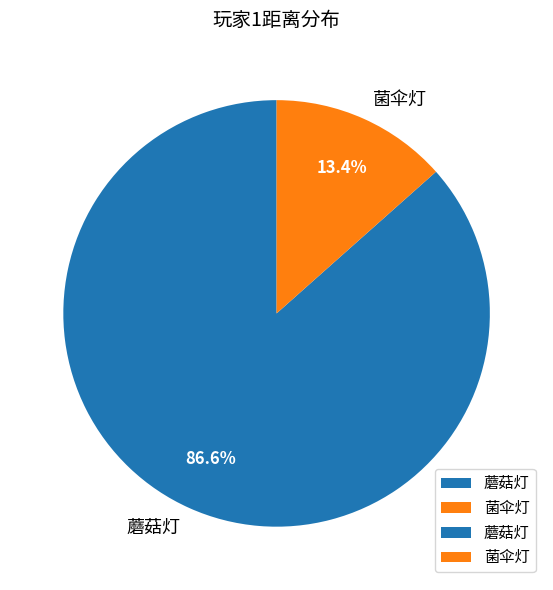

Is 蘑菇灯 the majority of the pie?

Yes